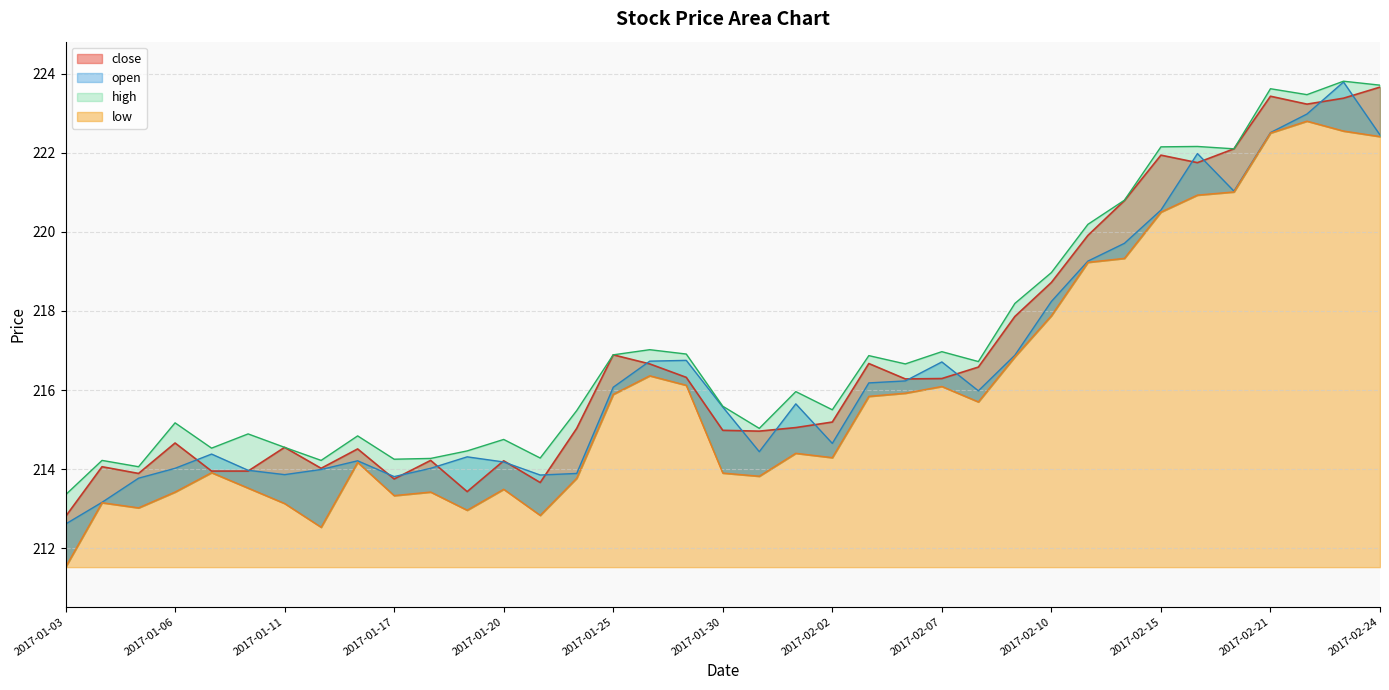

The open series shows 212.6 at 2017-01-03. True or false?

True